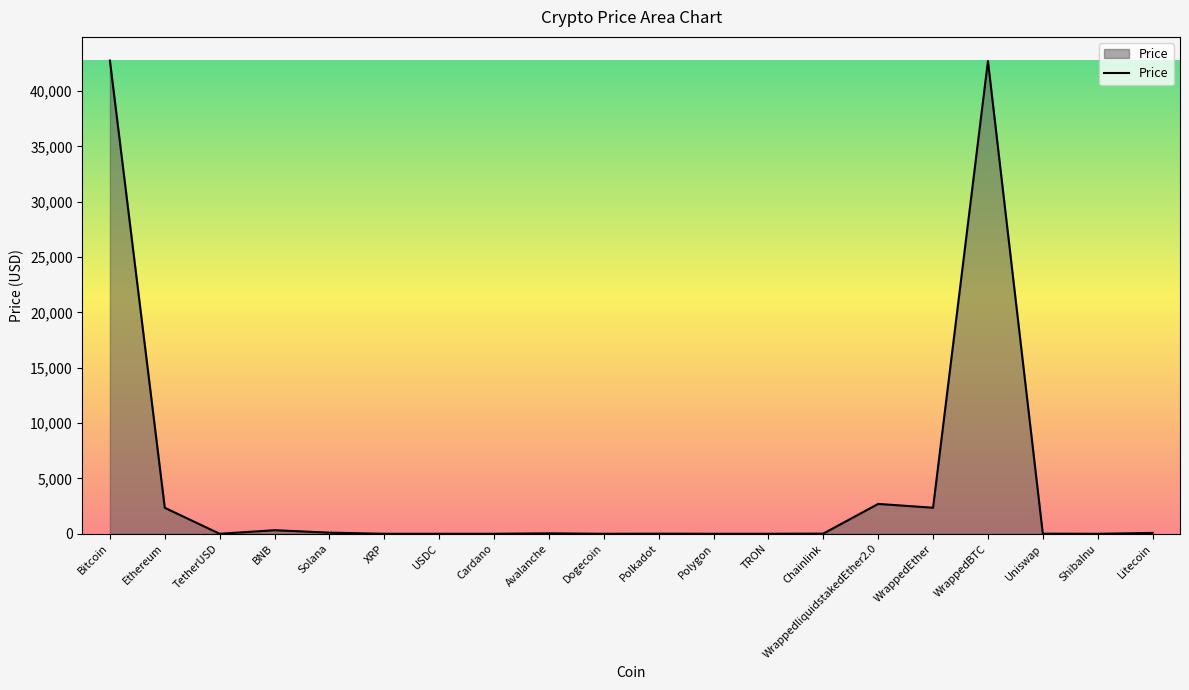

What is the greatest value displayed?

42760.3